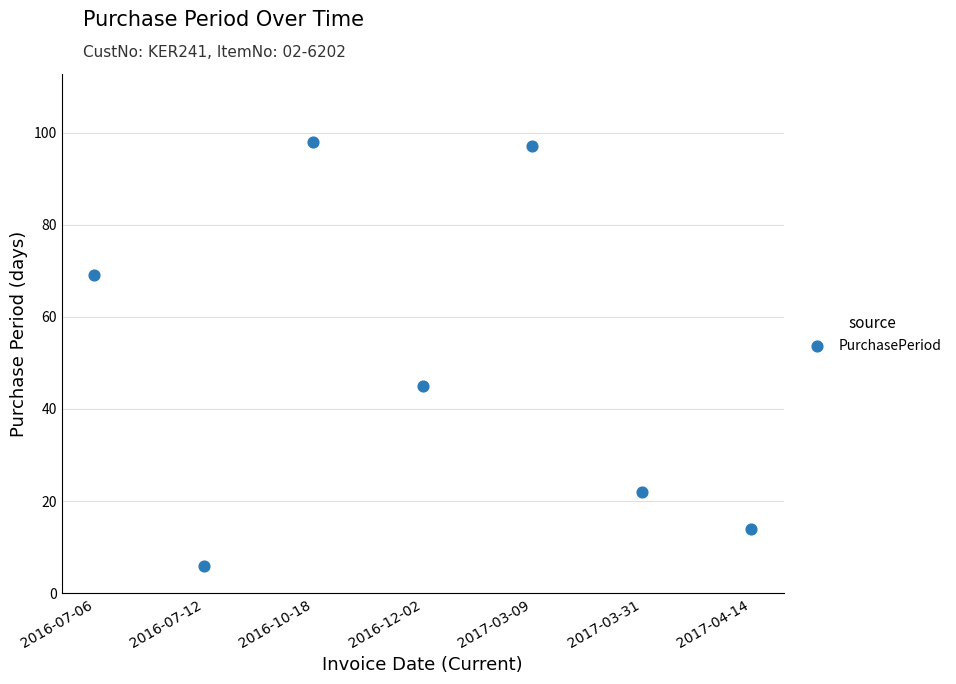

What Y value in the scatter plot is closest to 52?

45